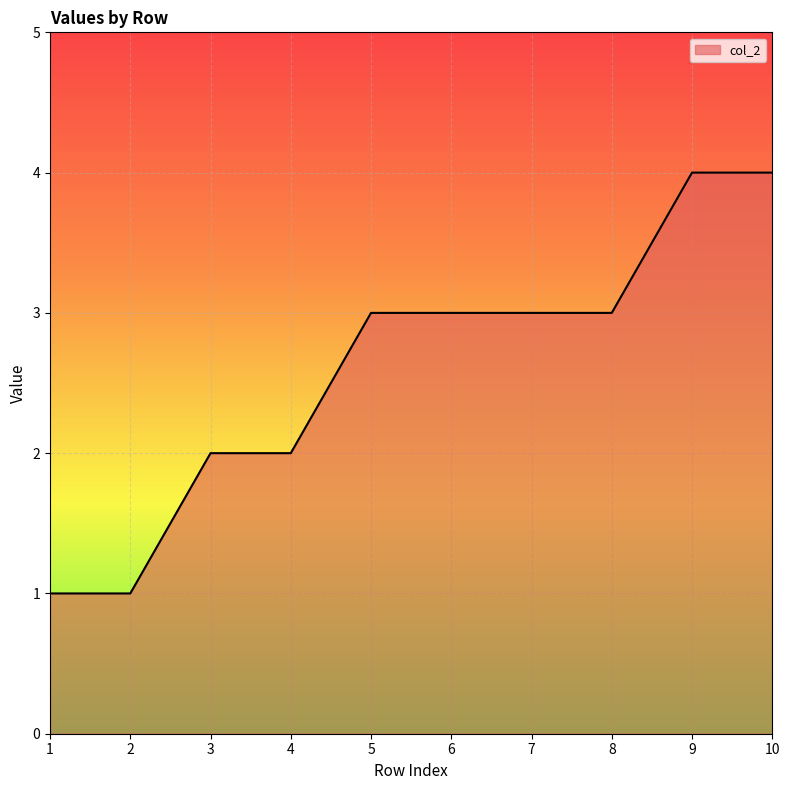

Read the value at 7.

3